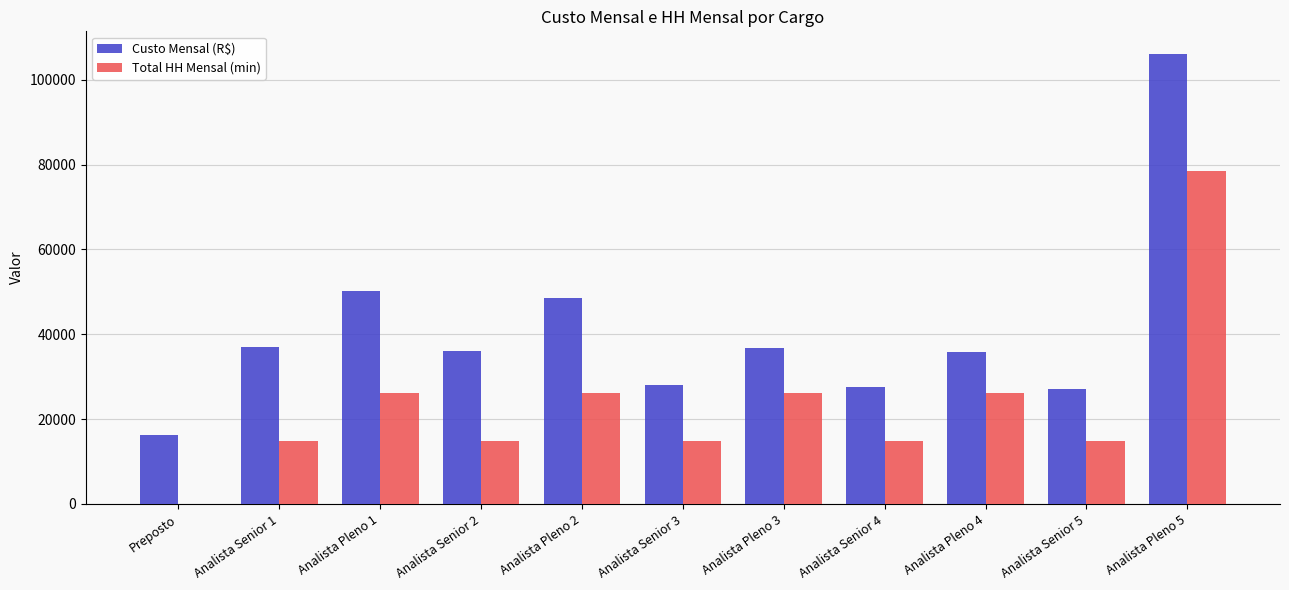

What is the maximum value shown in the chart?

106110